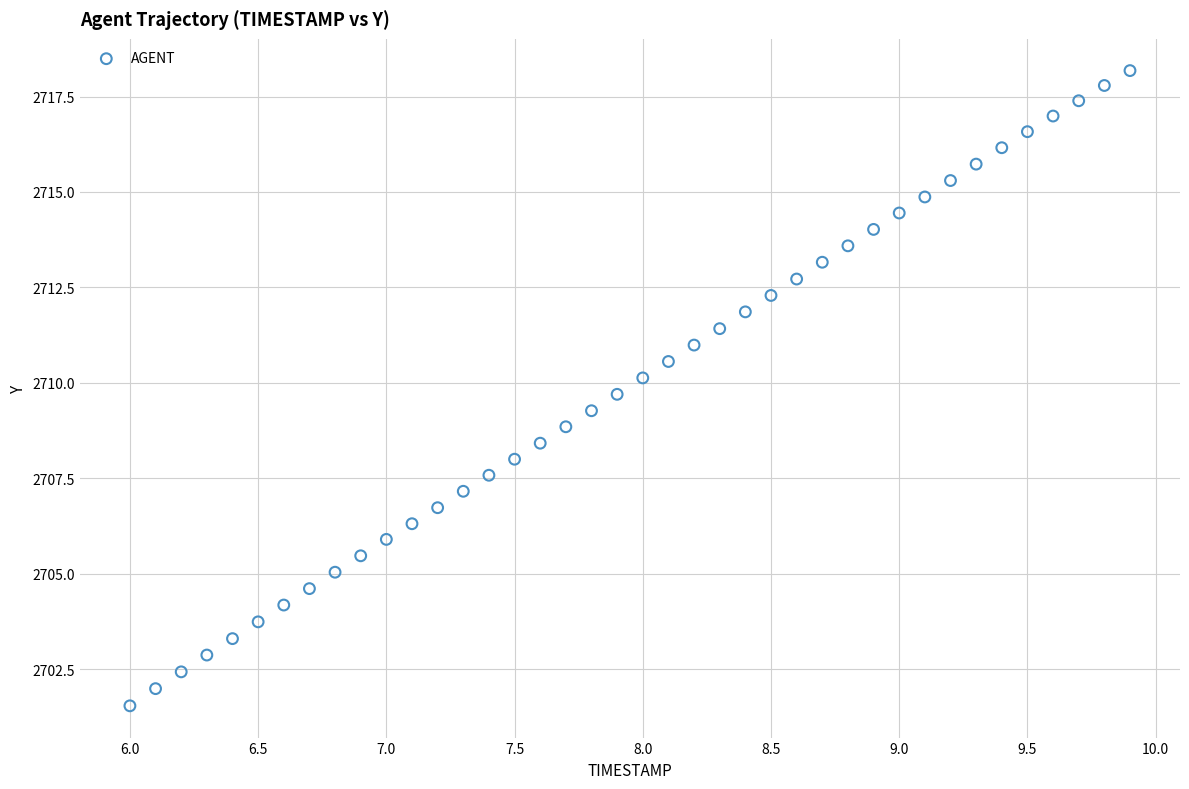

What is the range of Y values (max minus min)?

16.6